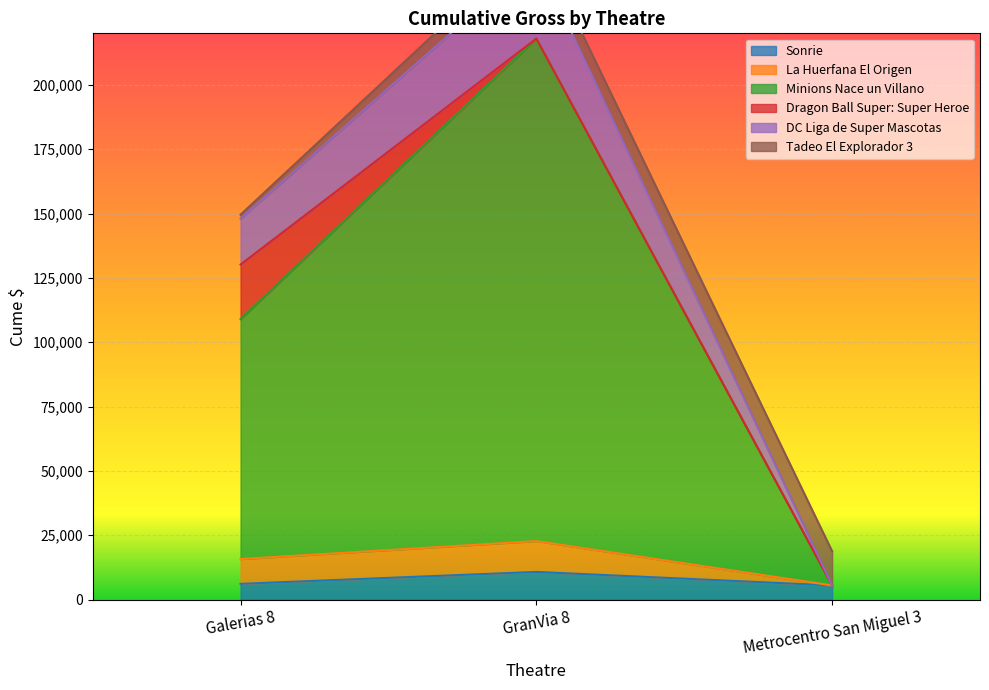

What is the spread (max minus min) of values at Galerias 8?

141898.9